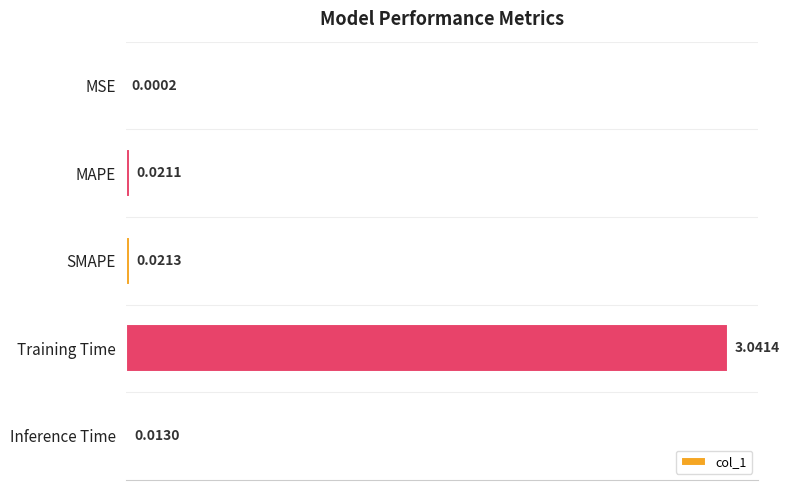

What is the sum of the values at Training Time and SMAPE?

3.1